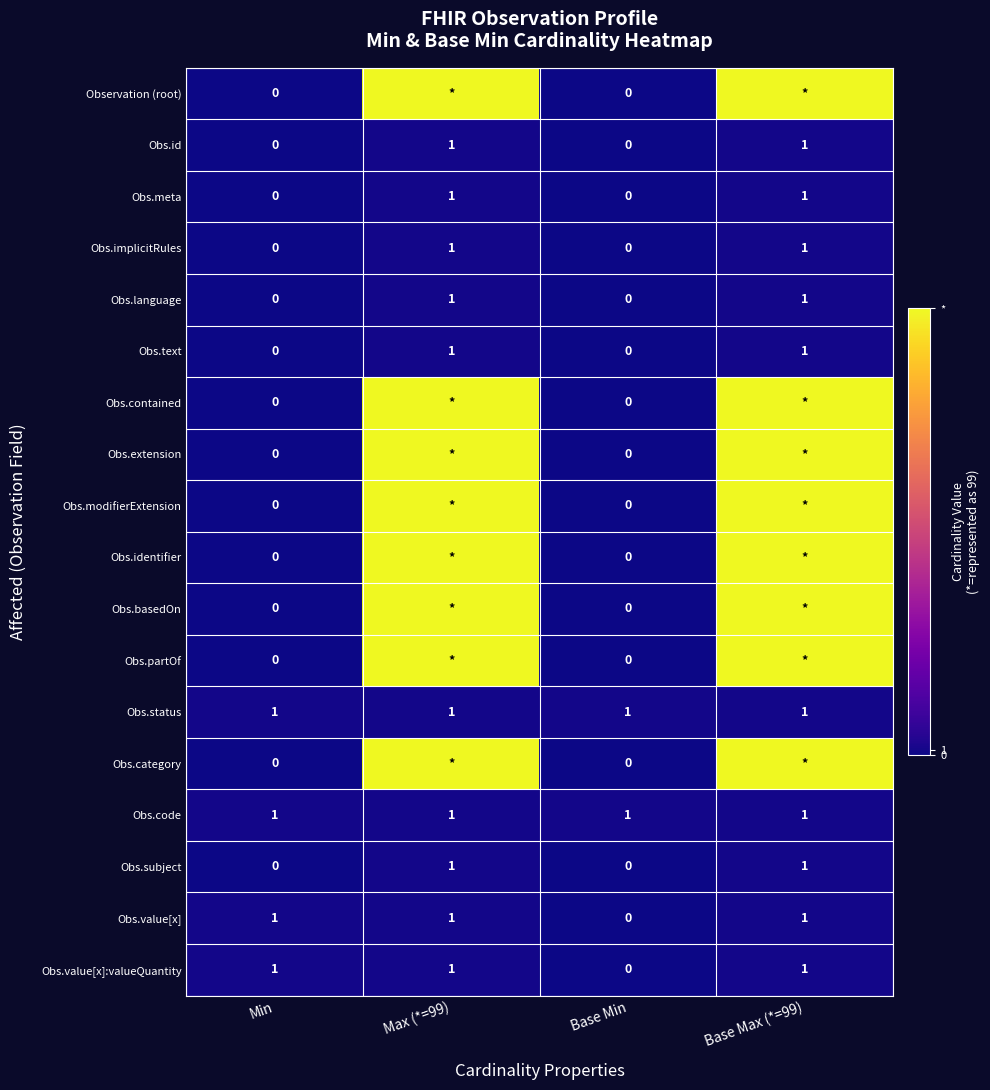

What is the spread (max minus min) of values at Base Min?

1